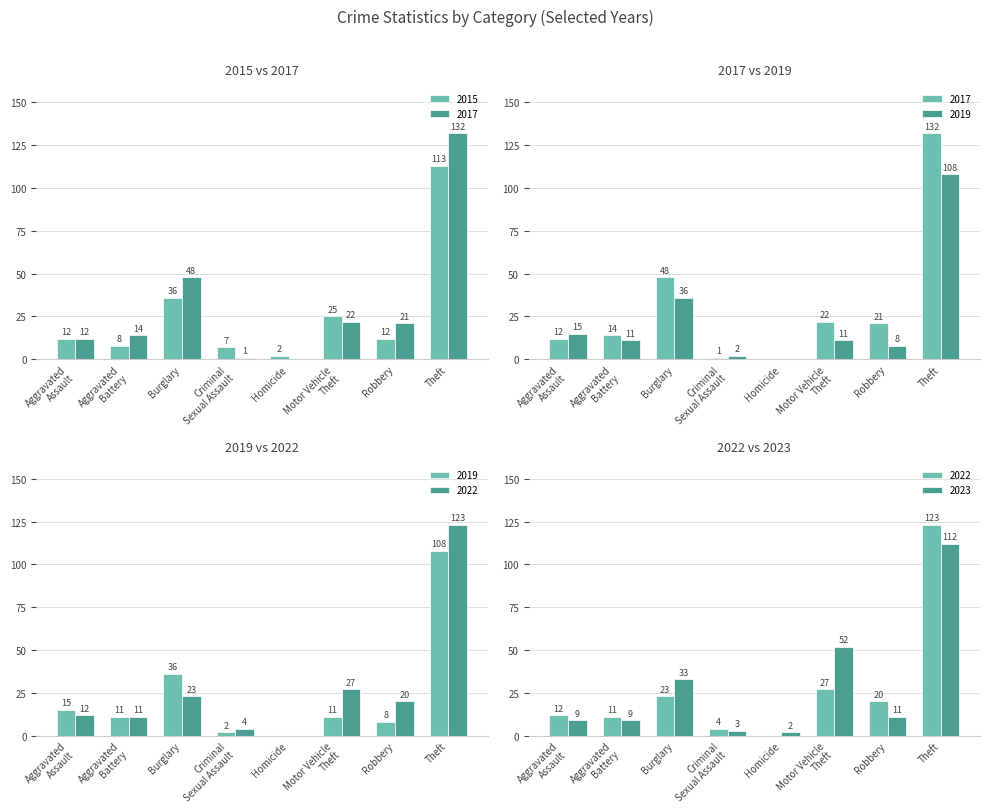

At which label does 2023 first exceed 11?

Burglary